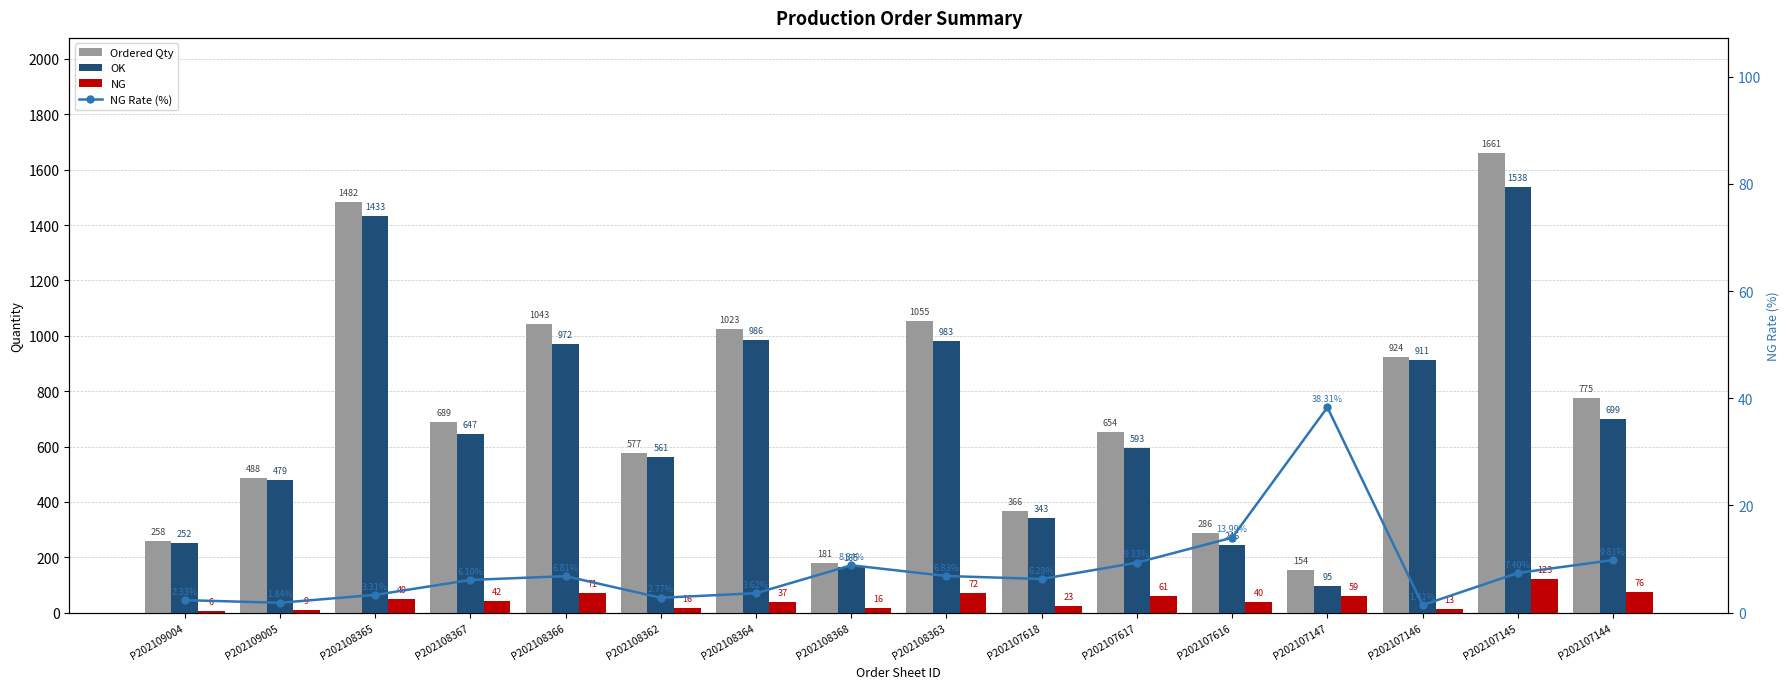

The value of NG at P202107618 is 6.7. True or false?

False